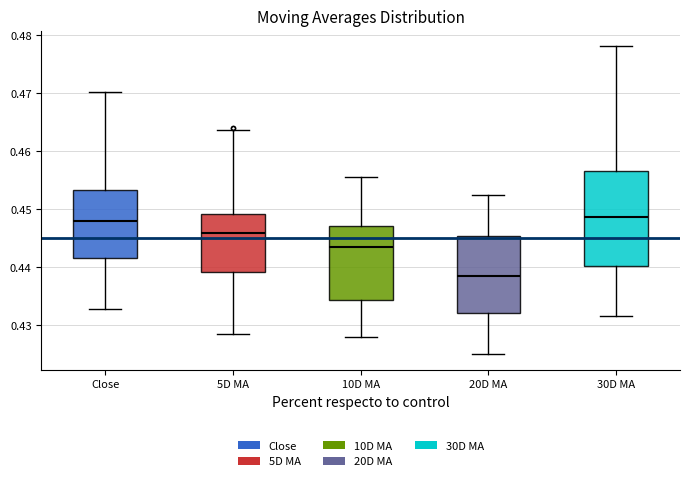

Reading left to right, read every box against the y-axis: the position of its median line, the range the box covers, and the ends of its whiskers. The values are not printed on the chart, so give them approximately, as read against the axis.

Close: median 0.448, box 0.442 to 0.453, whiskers 0.433 to 0.470
5D MA: median 0.446, box 0.439 to 0.449, whiskers 0.429 to 0.464
10D MA: median 0.443, box 0.434 to 0.447, whiskers 0.428 to 0.456
20D MA: median 0.438, box 0.432 to 0.445, whiskers 0.425 to 0.452
30D MA: median 0.449, box 0.440 to 0.457, whiskers 0.432 to 0.478